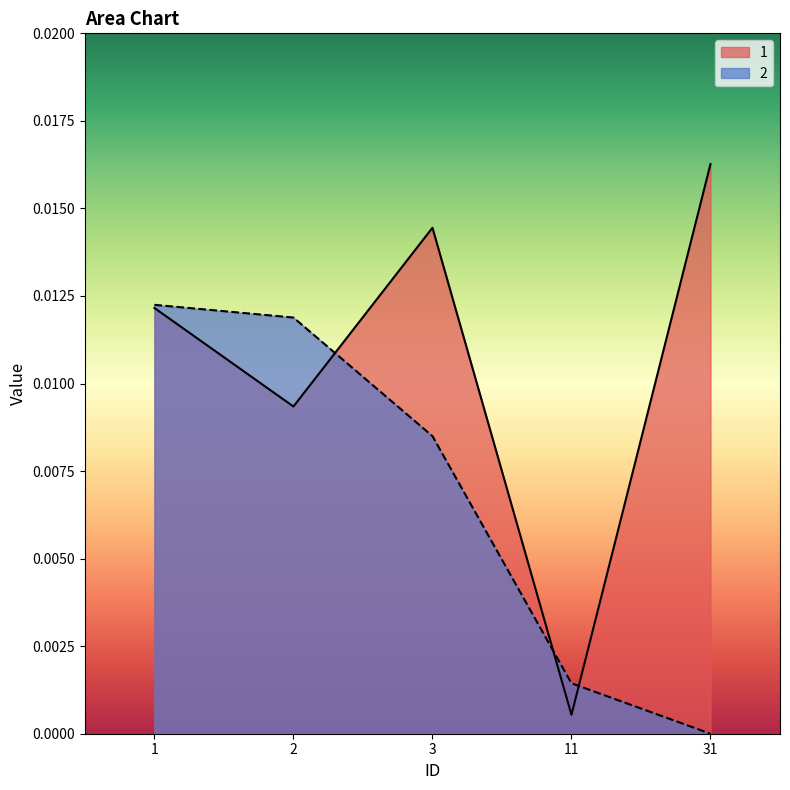

The 2 series shows 0.0 at 3. True or false?

False